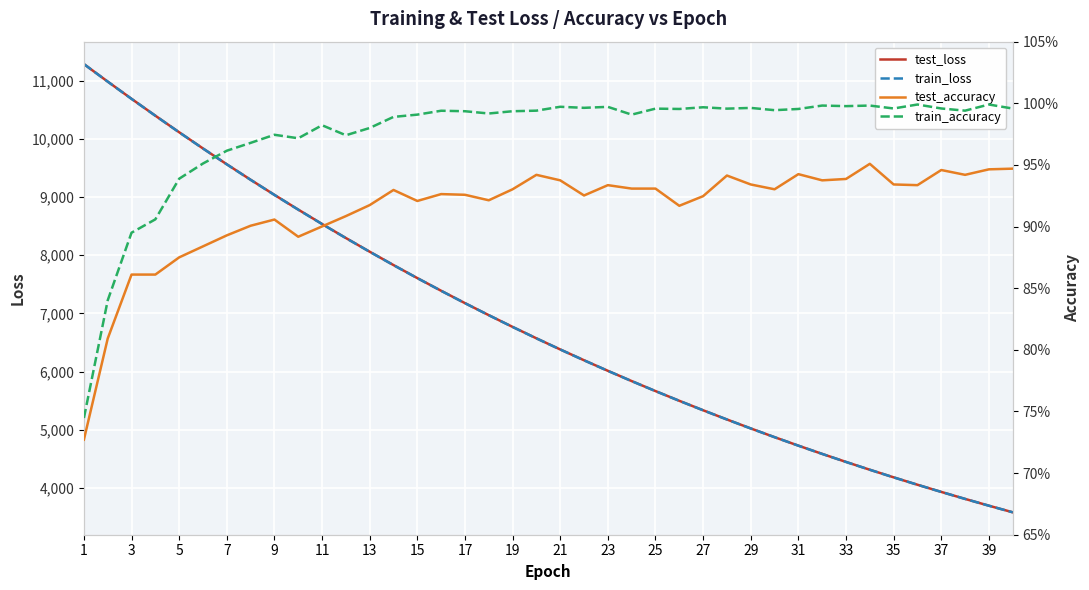

Rank the series by their maximum value, from highest to lowest.

test_loss, train_loss, train_accuracy, test_accuracy